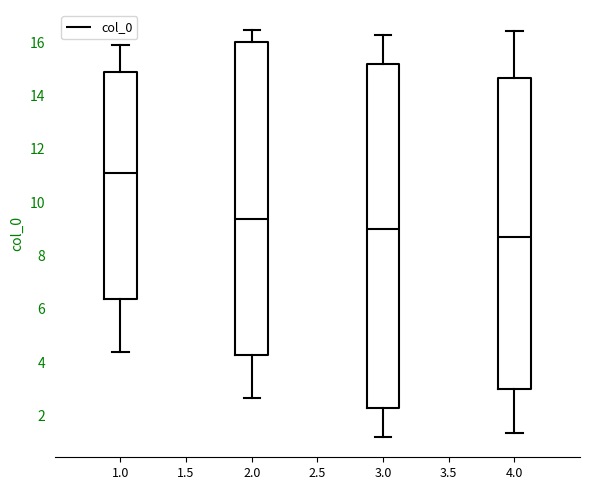

Which box's median line is the lowest?

4.0